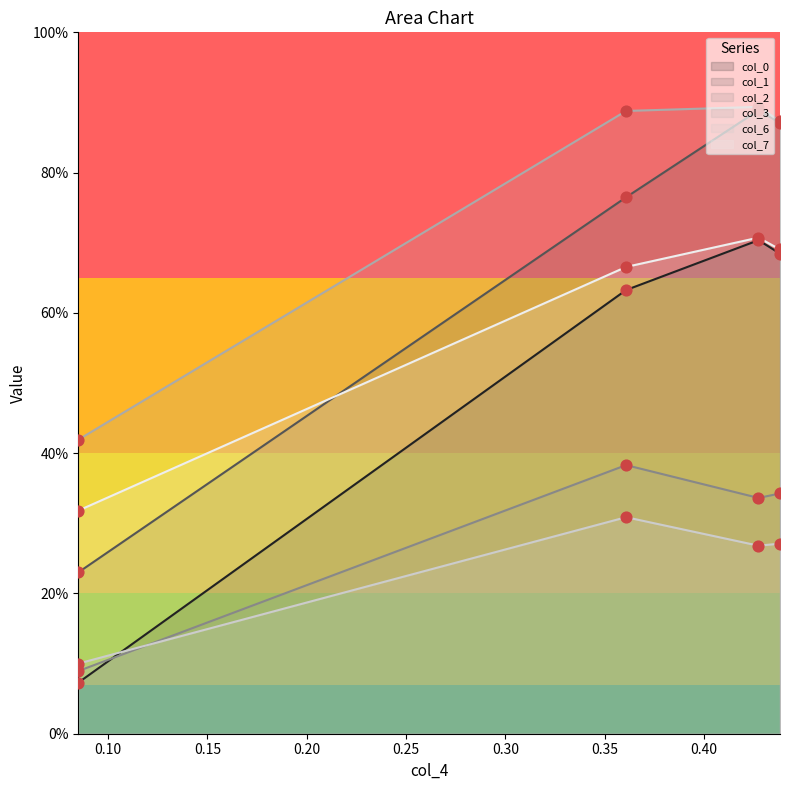

Which series reaches the minimum Y coordinate?

col_0